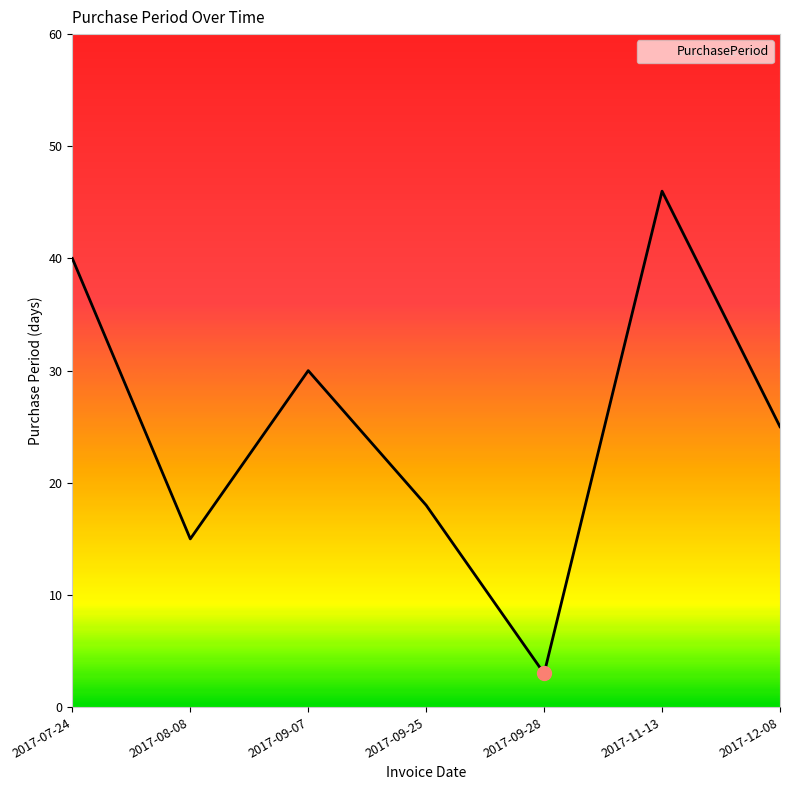

Reading left to right, what are all the values shown in this chart?

40	15	30	18	3	46	25